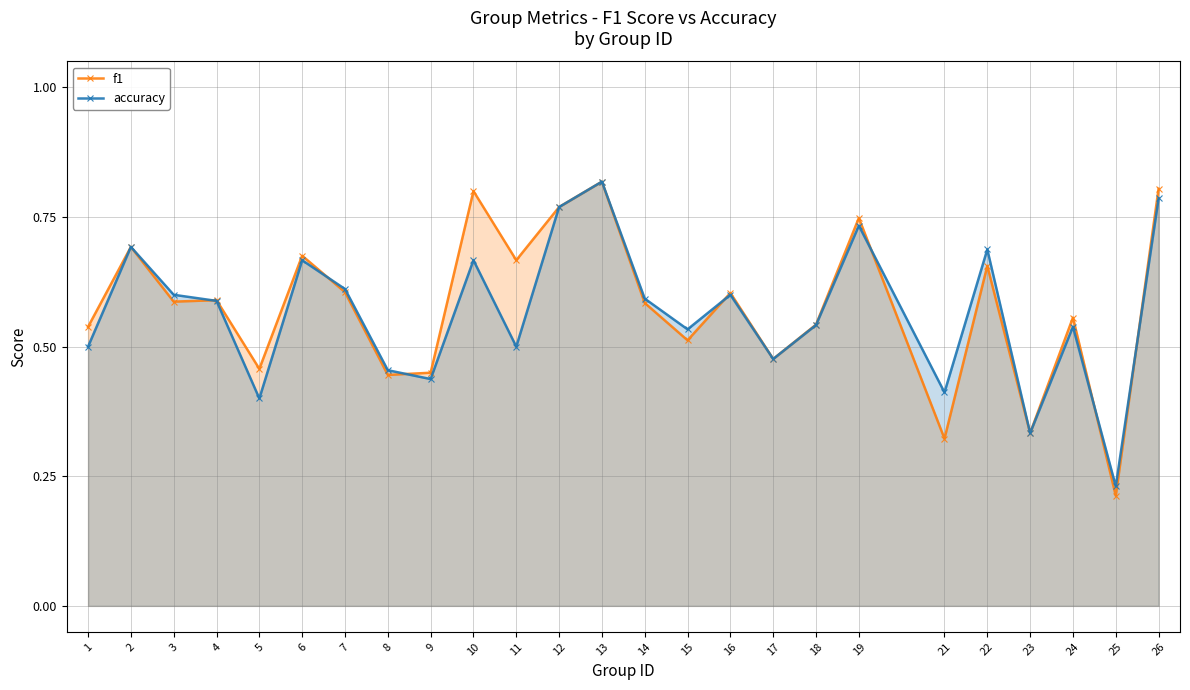

In f1, how many points are lower than both neighbors (excluding endpoints)?

9